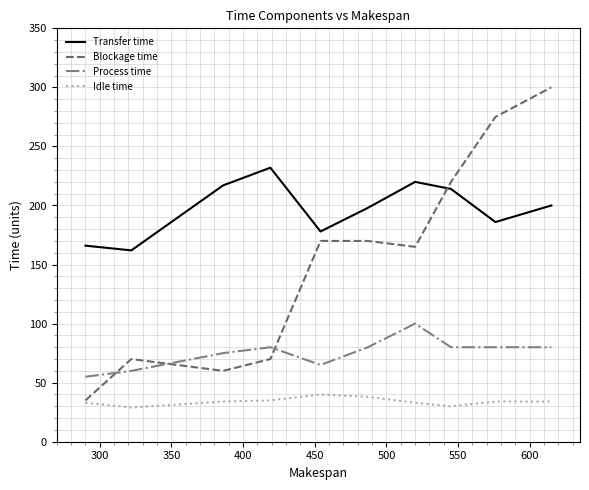

Which series has the largest range (max minus min)?

Blockage time